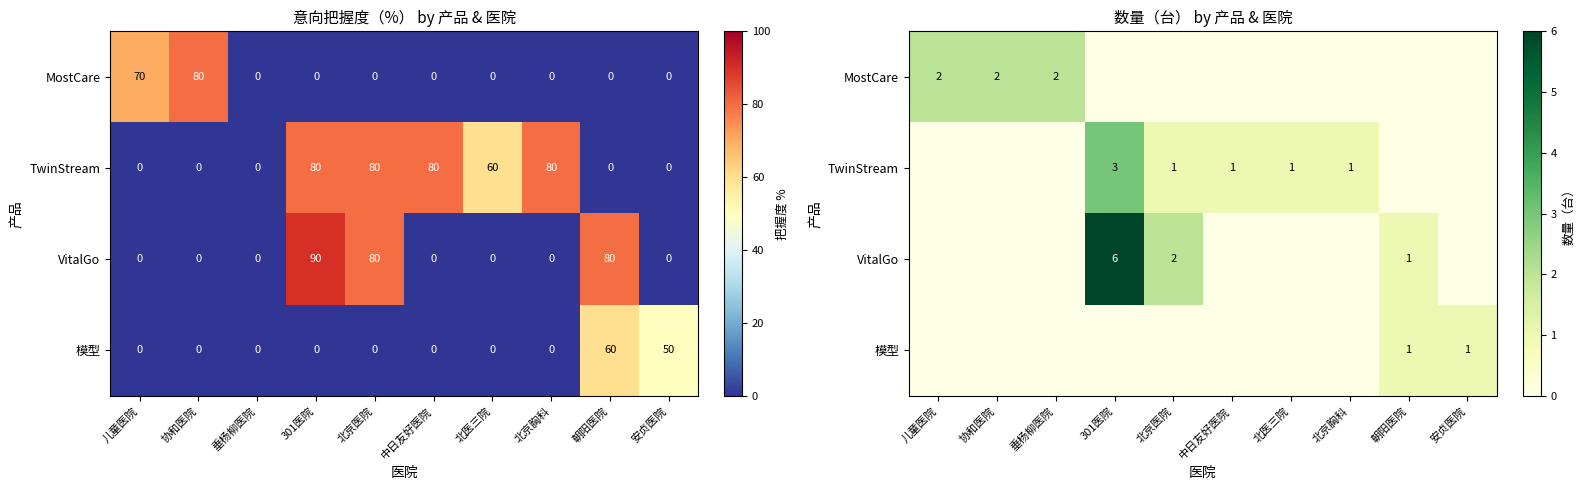

What is the maximum value shown in the chart?

6